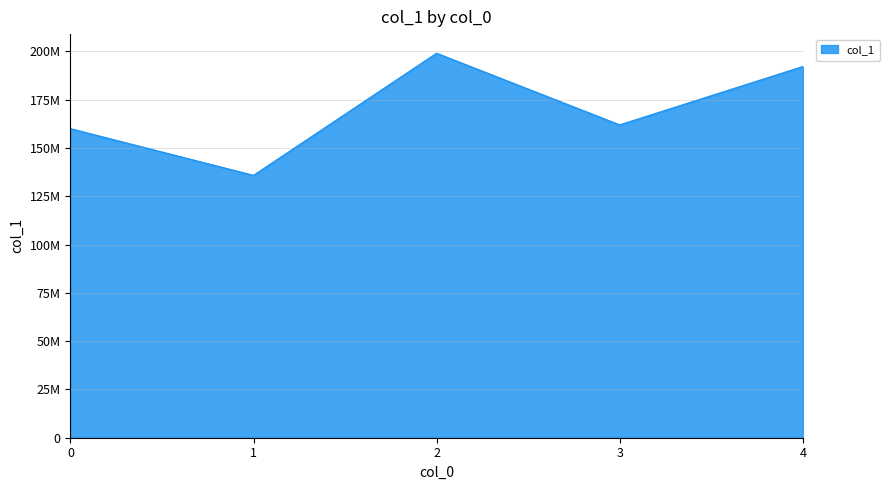

True or false: the data shows 192146278 at 4.

True